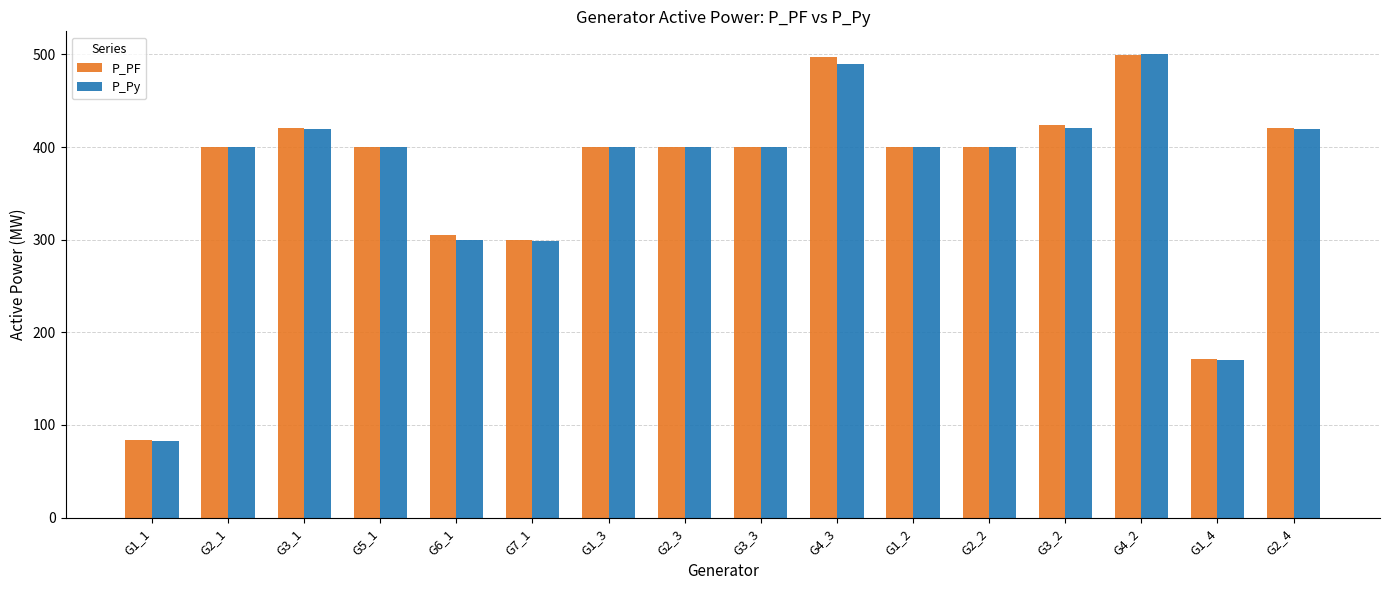

What position from the left is G2_3?

8